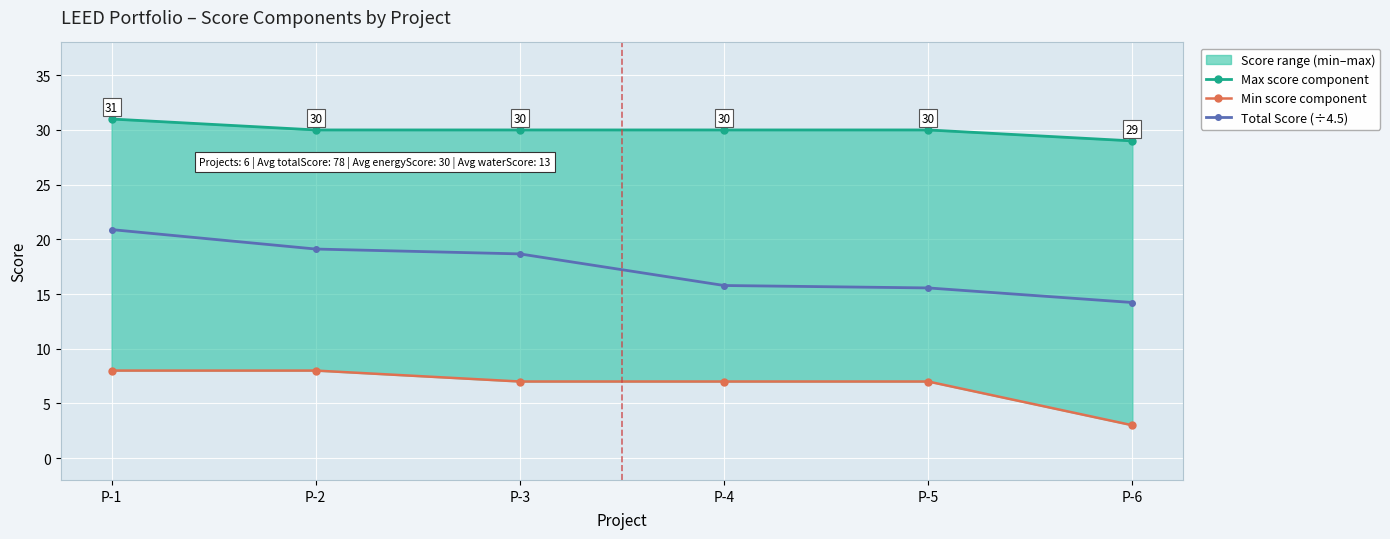

What is the value of the Max score component point at the 6th from the left?

29.0